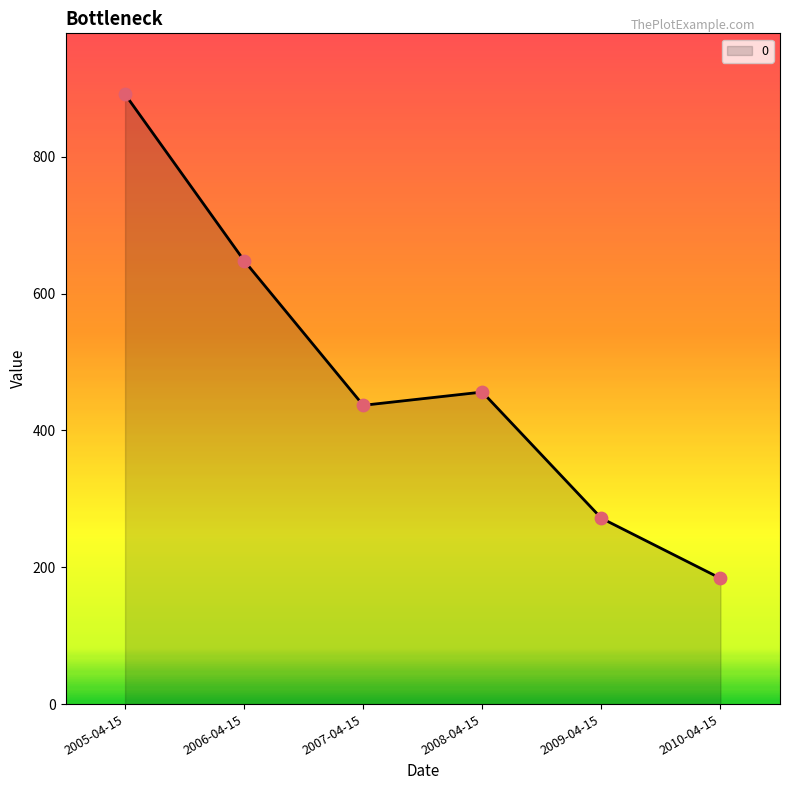

Between 2005-04-15 and 2009-04-15, which is larger?

2005-04-15